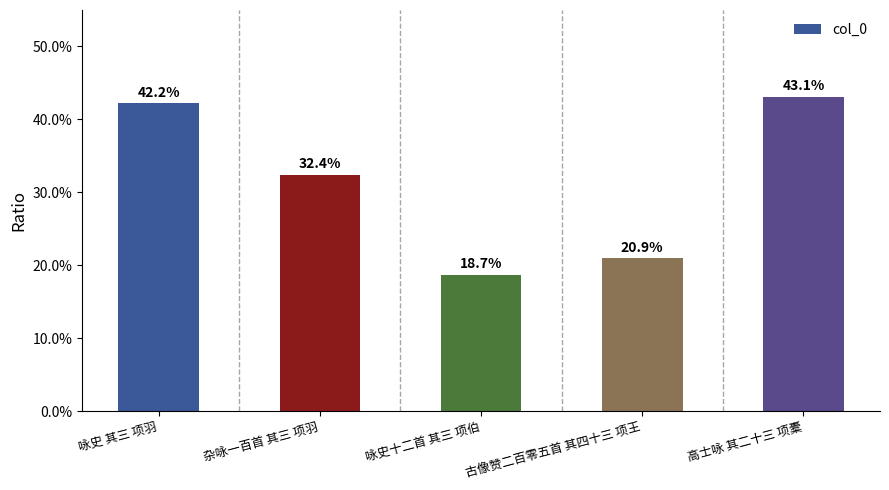

How many data points are above 32?

3